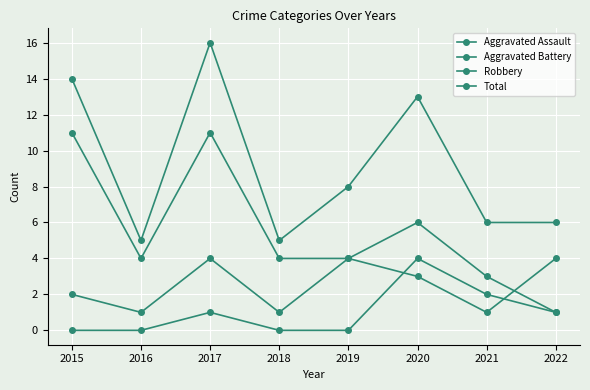

How many data points in Aggravated Battery are less than 3?

4